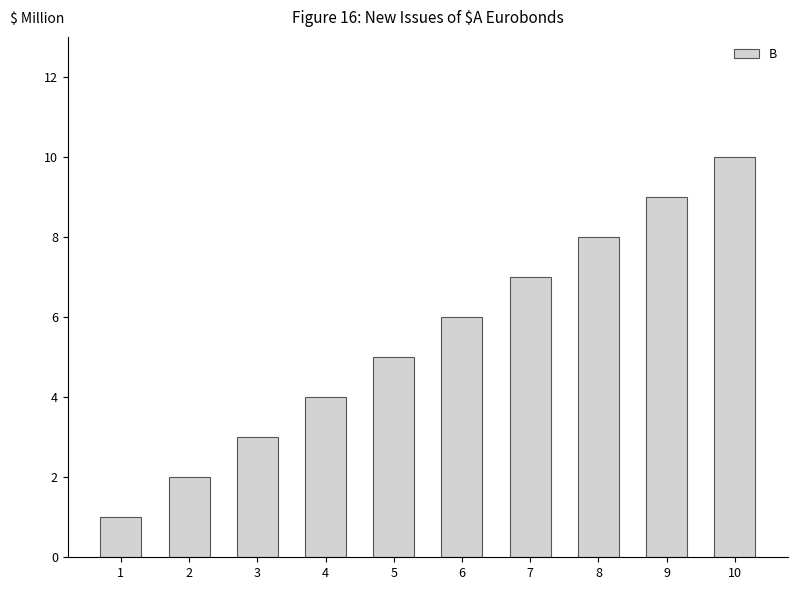

What is the value of the 2nd bar from the left?

2